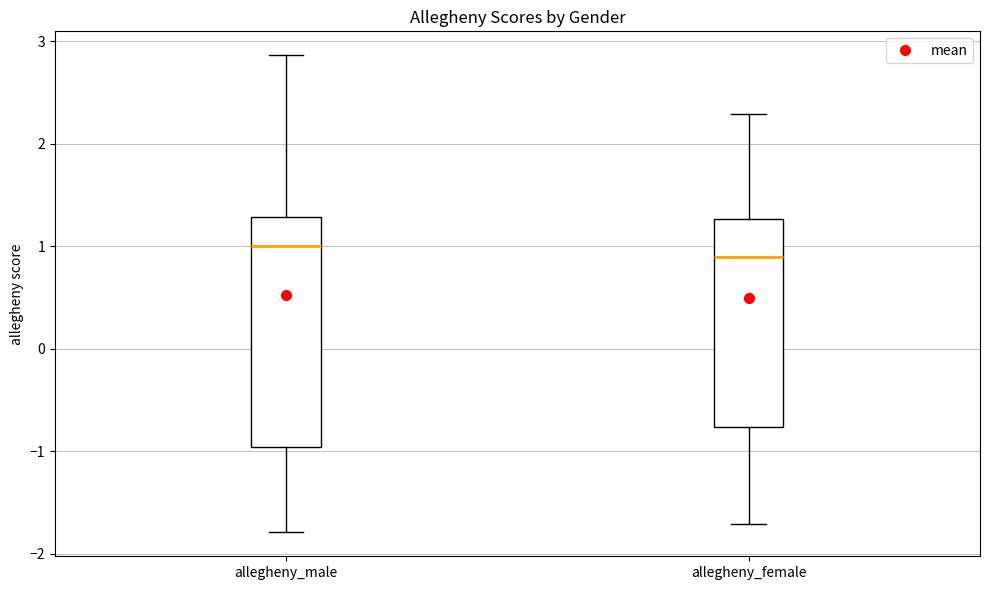

Where is the upper edge of the box for allegheny_male on the y-axis? The values are not printed on the chart, so give them approximately, as read against the axis.

1.3